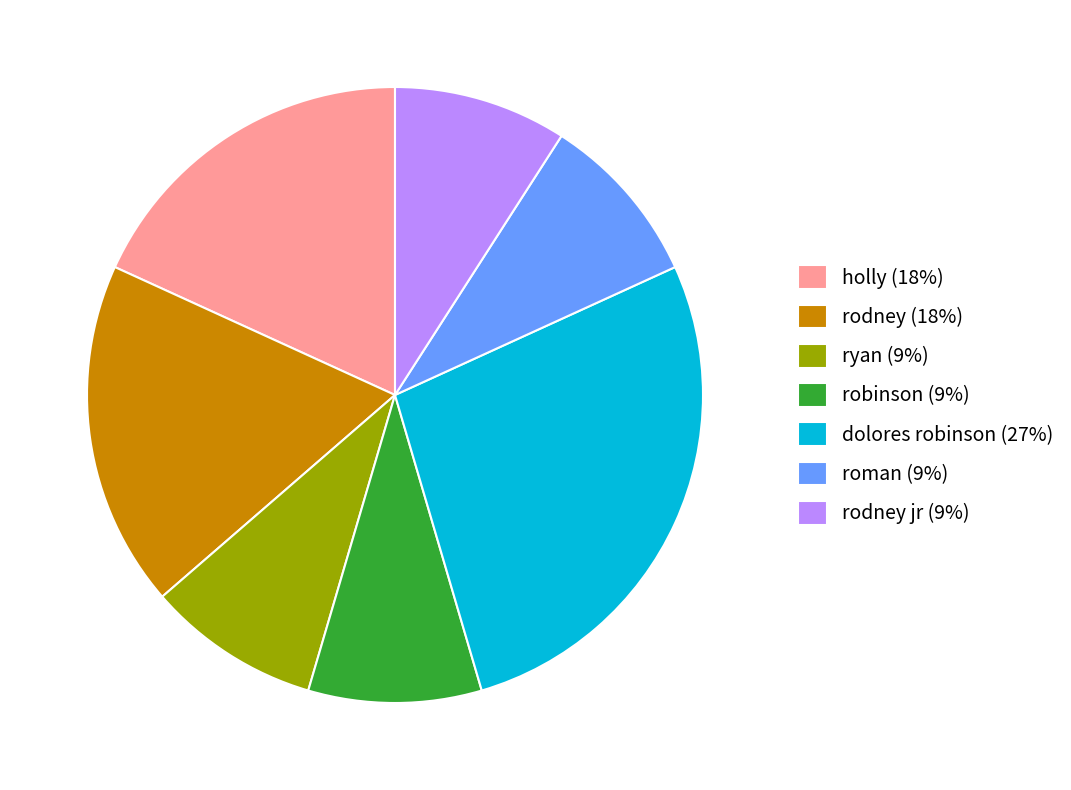

How many slices are in this pie chart?

7